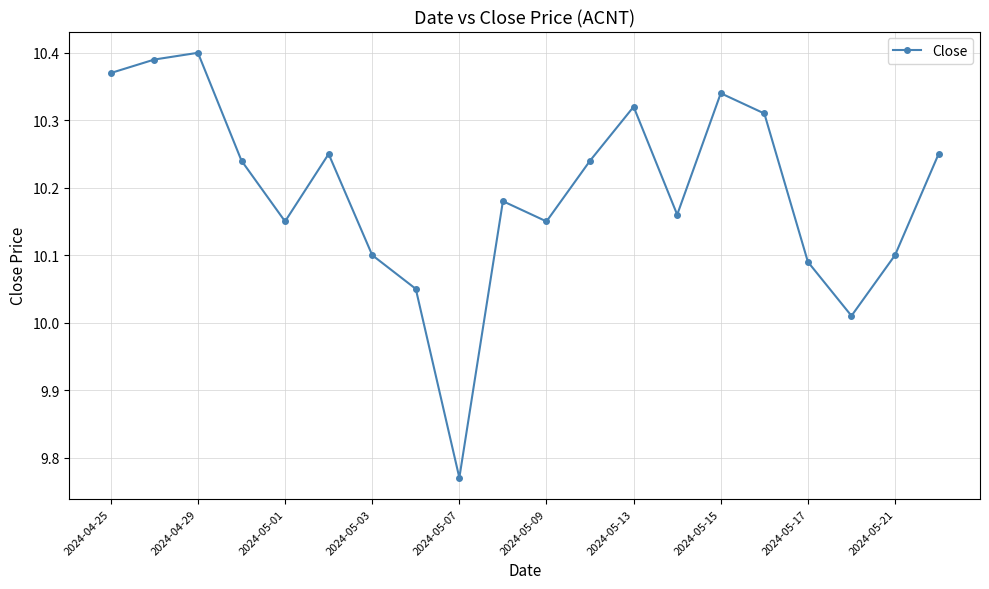

Does the chart have visible grid lines?

Yes